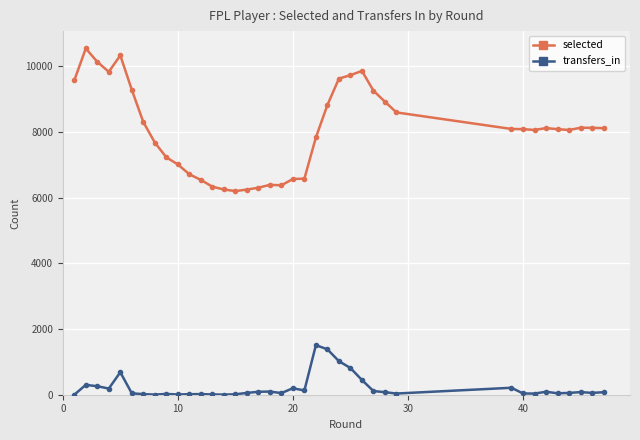

What is the greatest value displayed?

10547